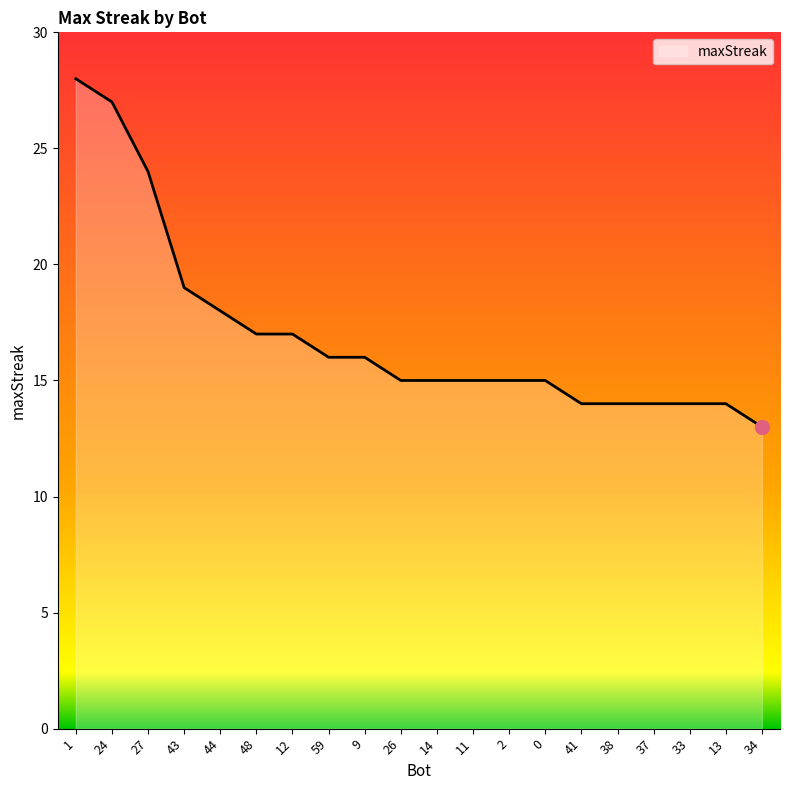

Approximately how many times larger is the value at 34 compared to 33?

0.9